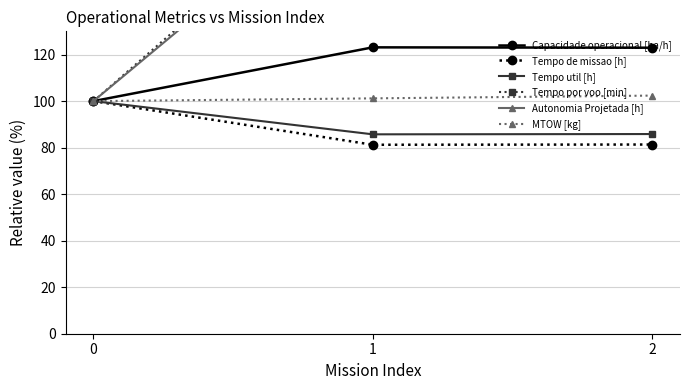

How many Autonomia Projetada [h] values are between 100 and 300?

3